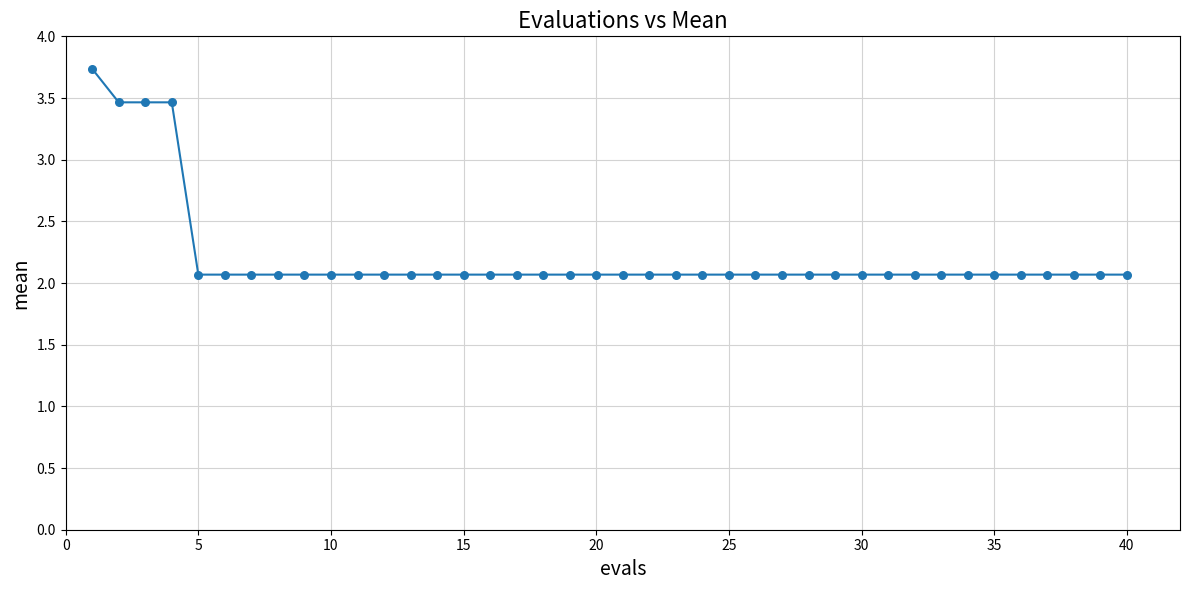

What is the difference between the maximum and minimum values?

1.7